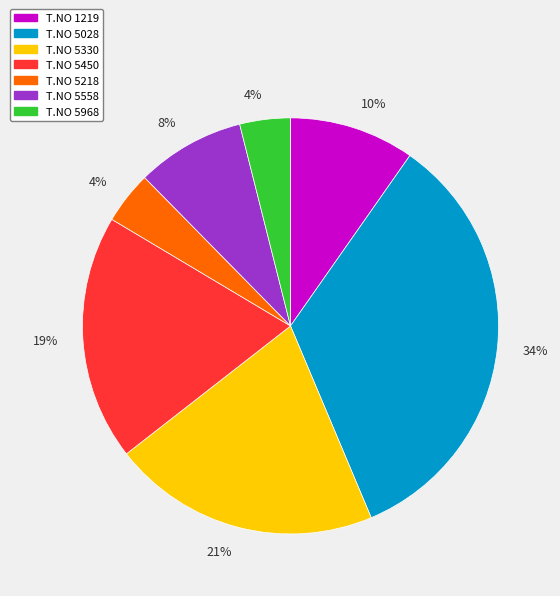

To the nearest percent, what is the difference between the largest and smallest slice percentages?

30%